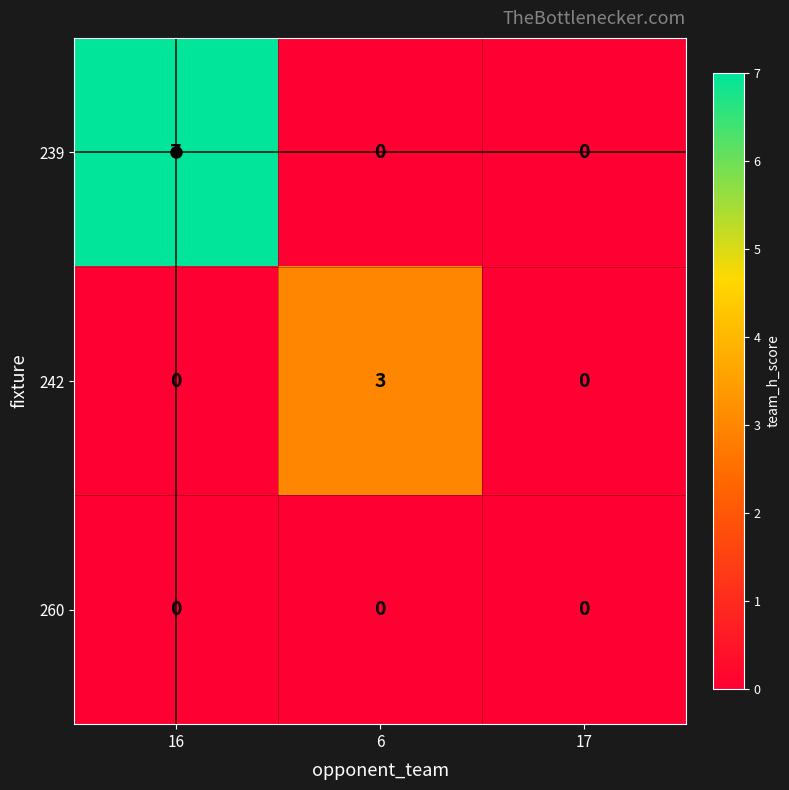

Is it true that 239 equals 0 at 6?

True